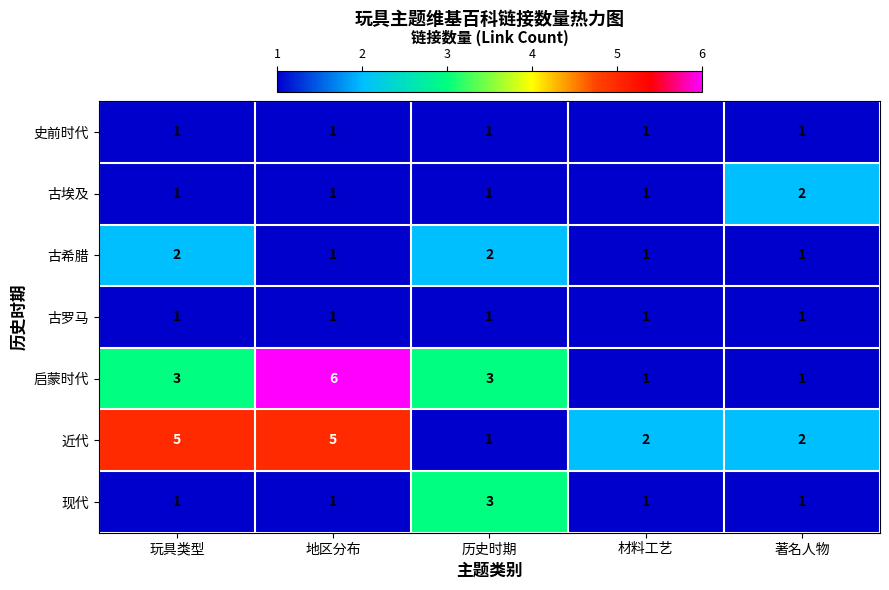

Which series has the largest total across all categories?

近代